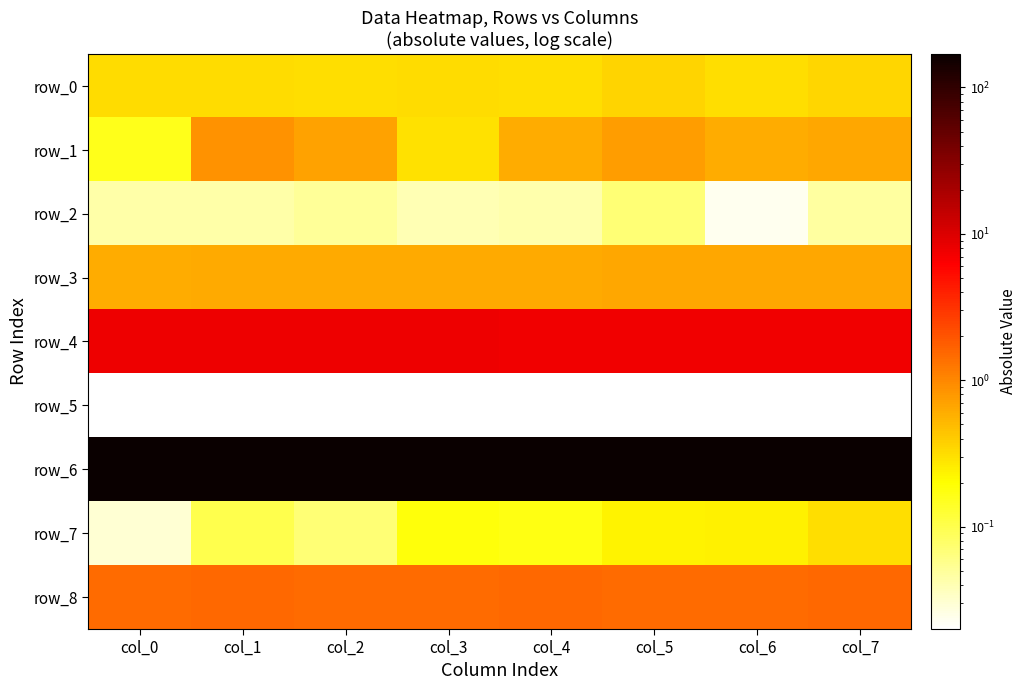

Is it true that row_3 equals 0.2 at col_7?

False